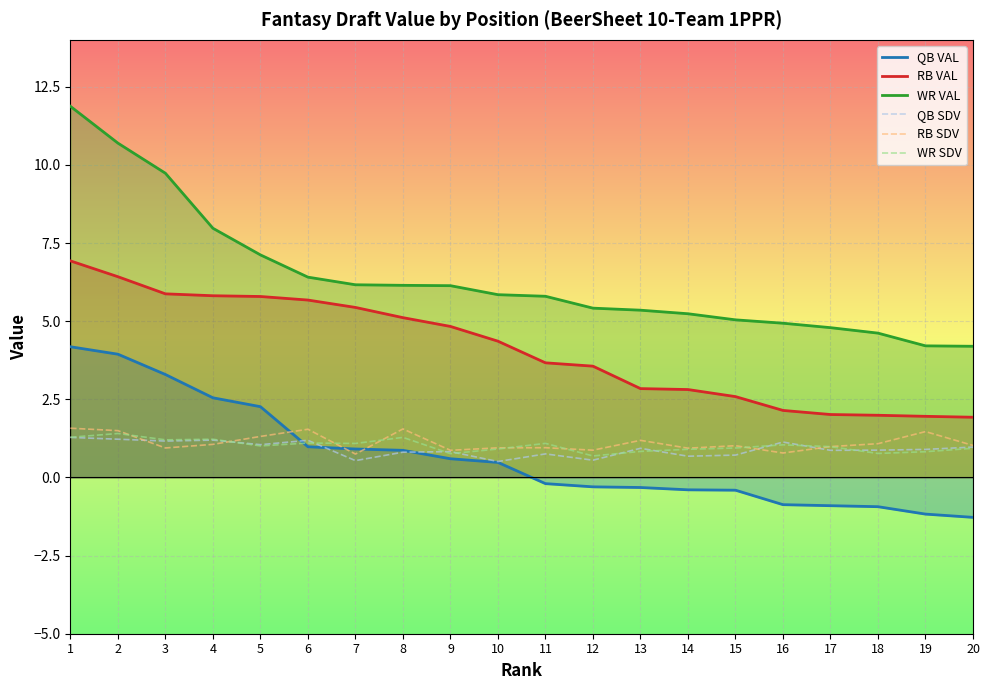

Is it true that WR SDV equals 1.4 at 2?

True